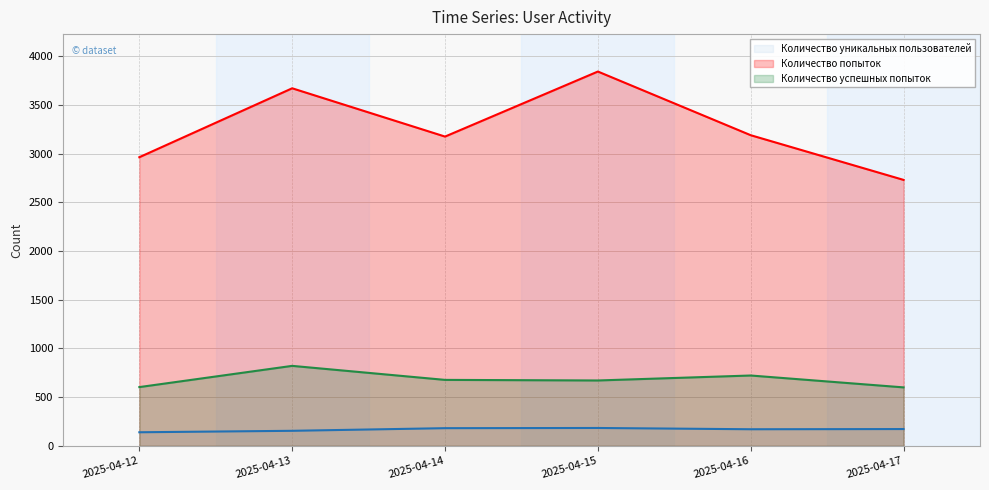

True or false: Количество уникальных пользователей and Количество успешных попыток cross at least once.

False